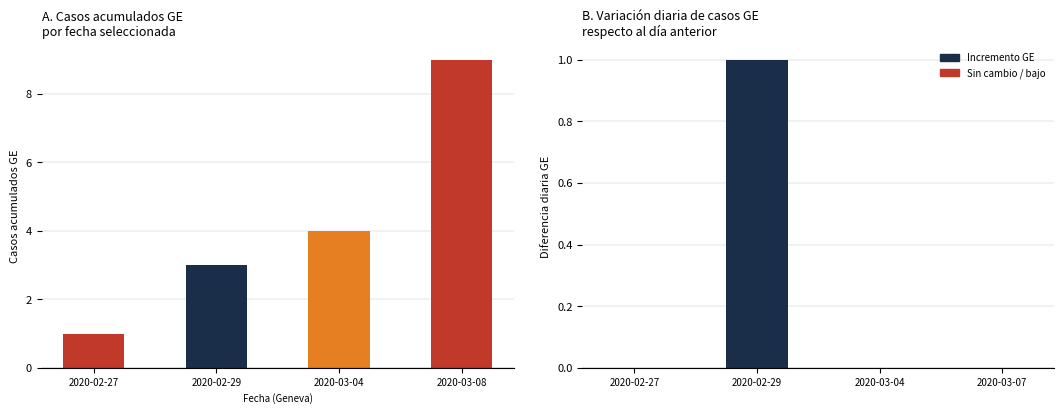

What is the difference between the values at 2020-02-29 and 2020-03-08?

6